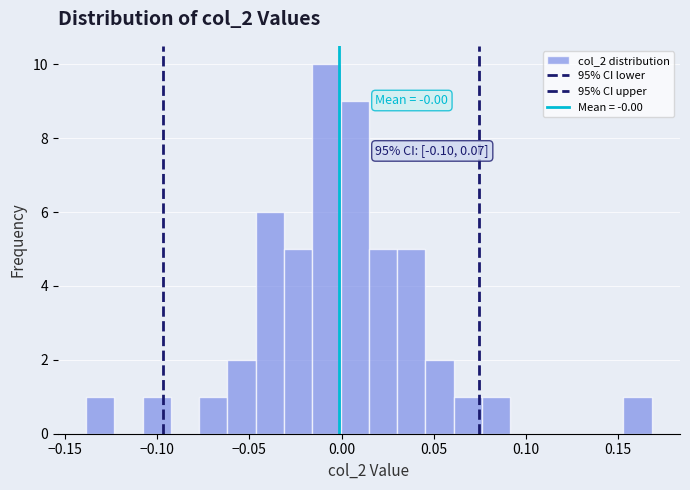

Read against the x-axis, roughly where is the centre of the tallest bar?

-0.010